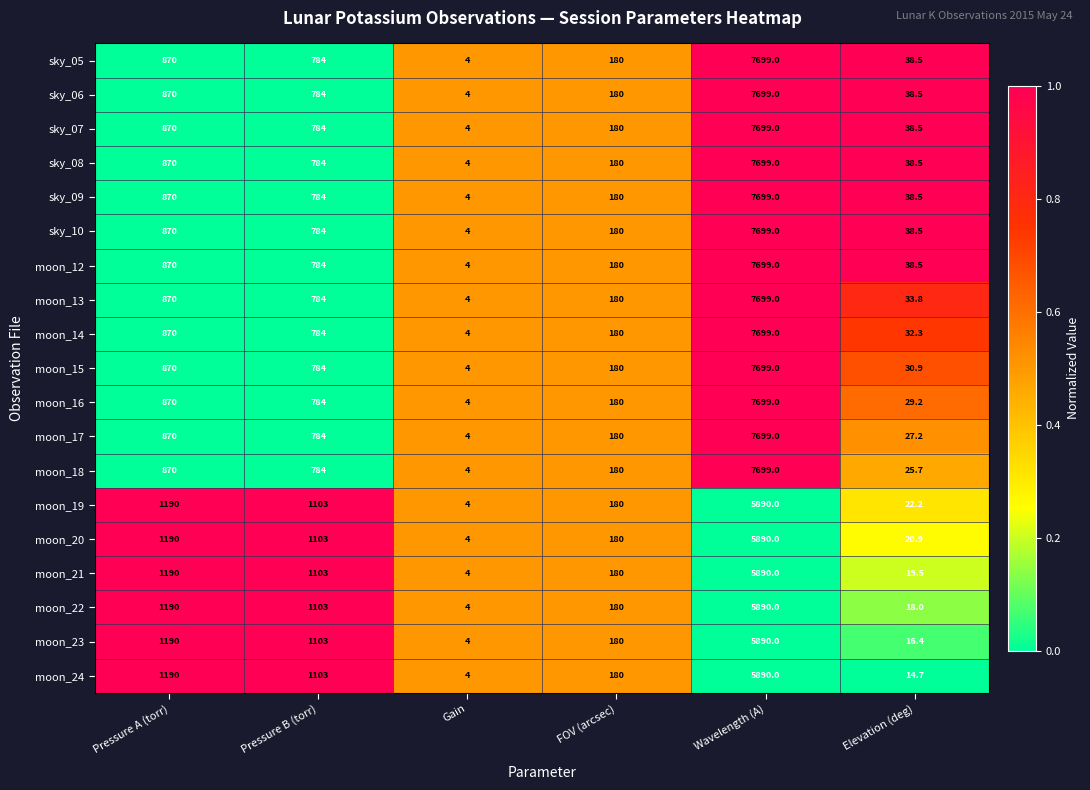

Rank the categories by sky_08 value from highest to lowest.

Wavelength (A), Pressure A (torr), Pressure B (torr), FOV (arcsec), Elevation (deg), Gain